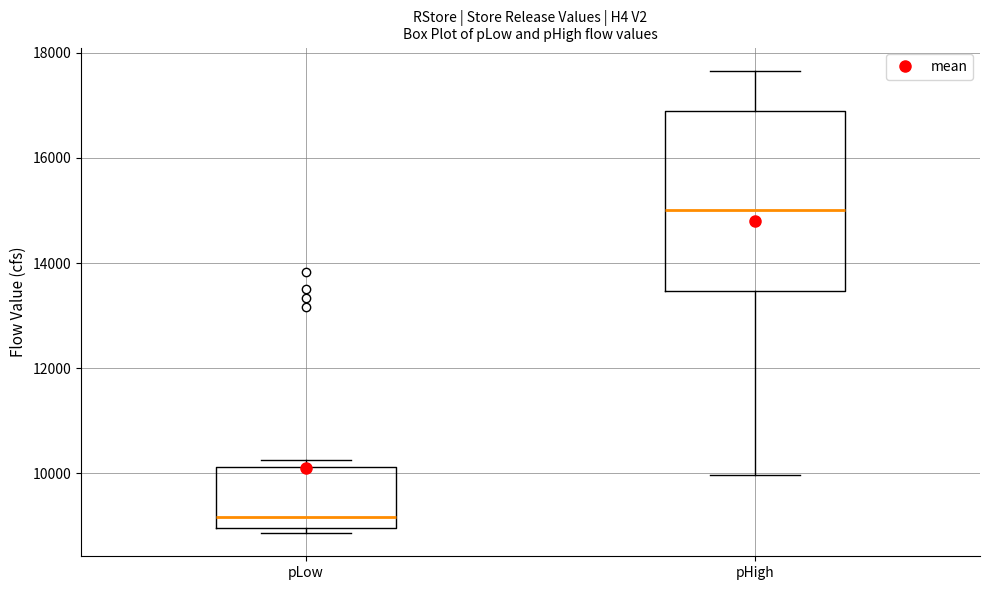

Reading left to right, transcribe this box plot: for each box, give where its median line is, the range the box spans, and where its two whiskers end, as read against the y-axis. The values are not printed on the chart, so give them approximately, as read against the axis.

pLow: median 9200, box 9000 to 10200, whiskers 8800 to 10200 (just above the box's upper edge)
pHigh: median 15000, box 13400 to 16800, whiskers 10000 to 17600